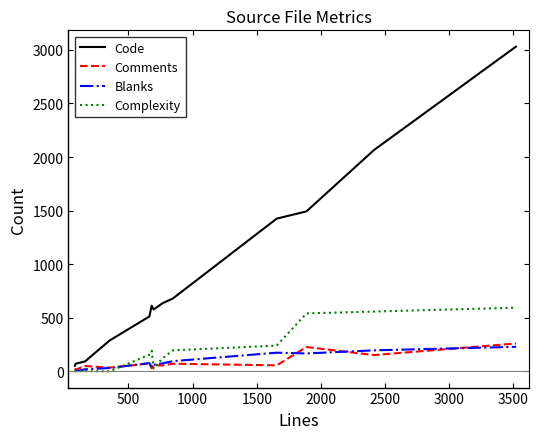

What is the maximum value for Comments?

260